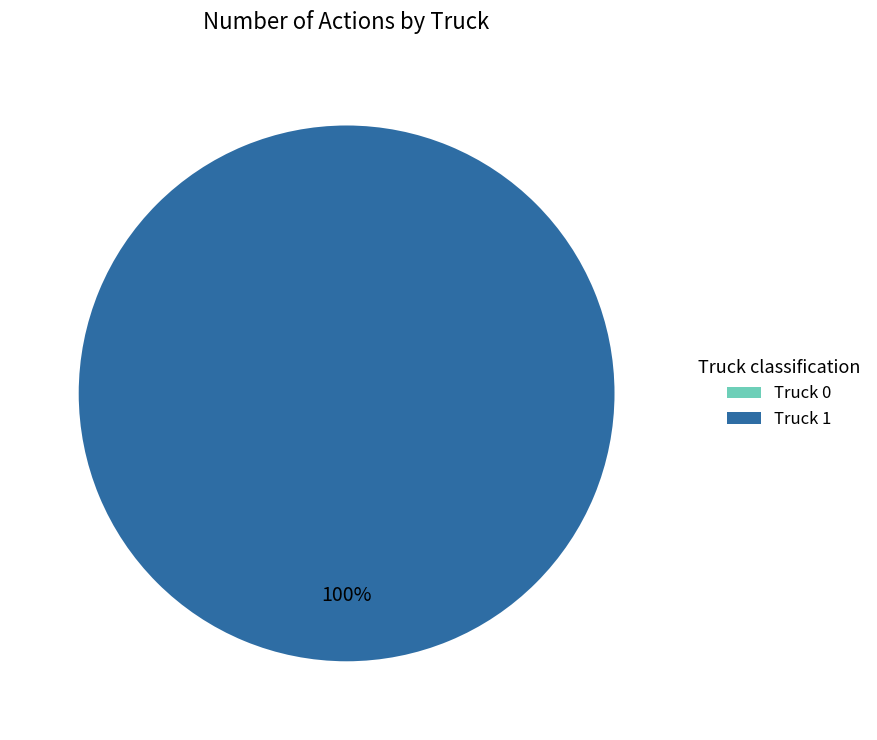

What portion of the pie excludes Truck 0?

100.0%